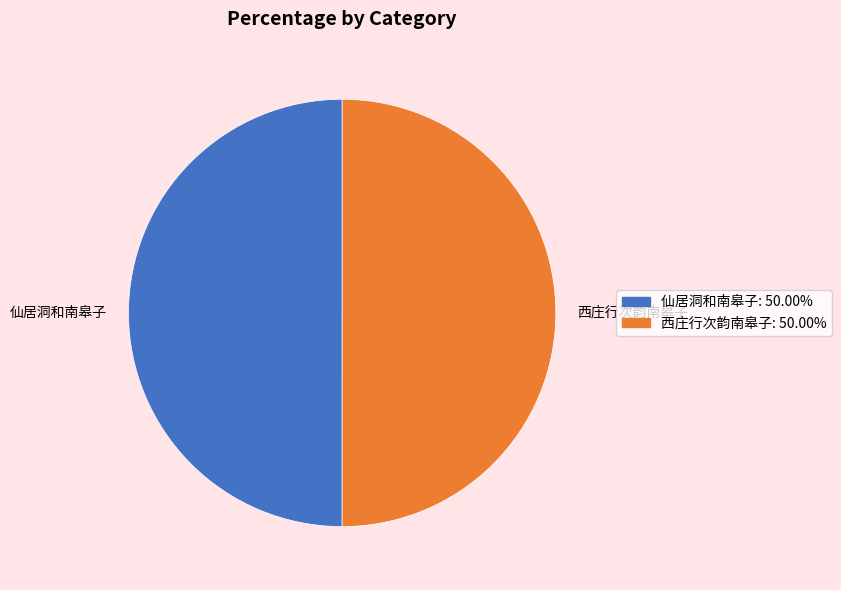

Do 仙居洞和南皋子: 50.00% and 西庄行次韵南皋子: 50.00% together represent more than half of the pie?

Yes